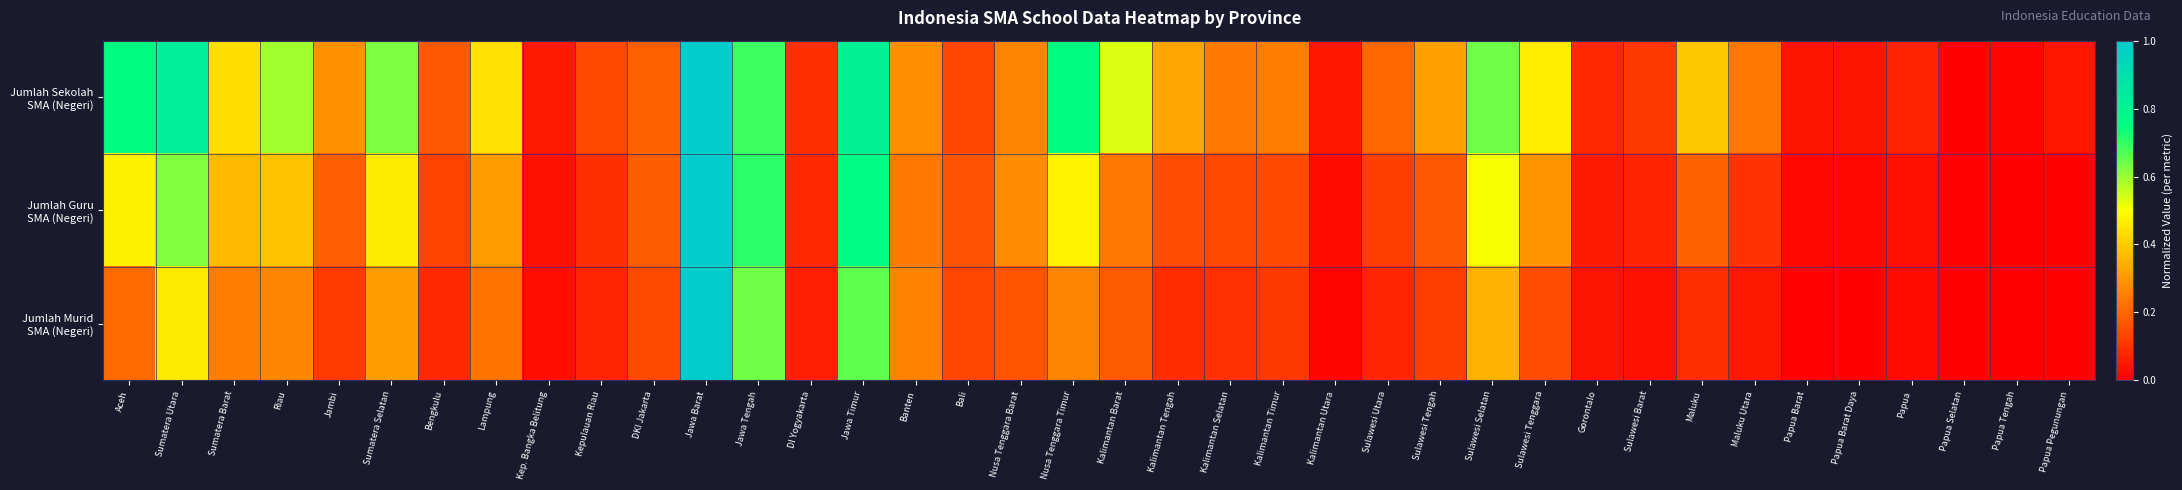

What is the total value across all series at Nusa Tenggara Timur?

1.5